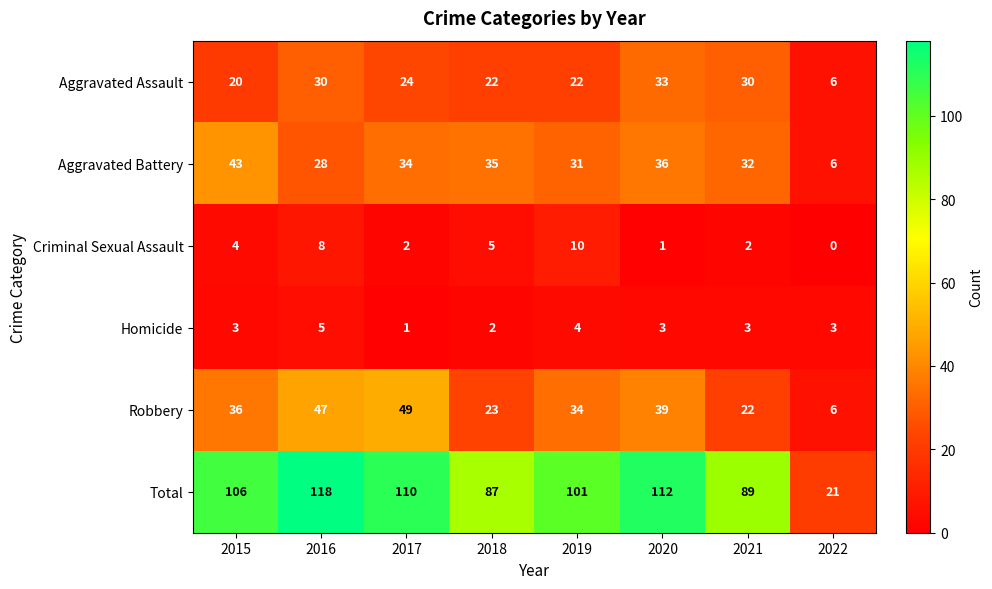

Which label corresponds to the smallest value in the chart?

2022